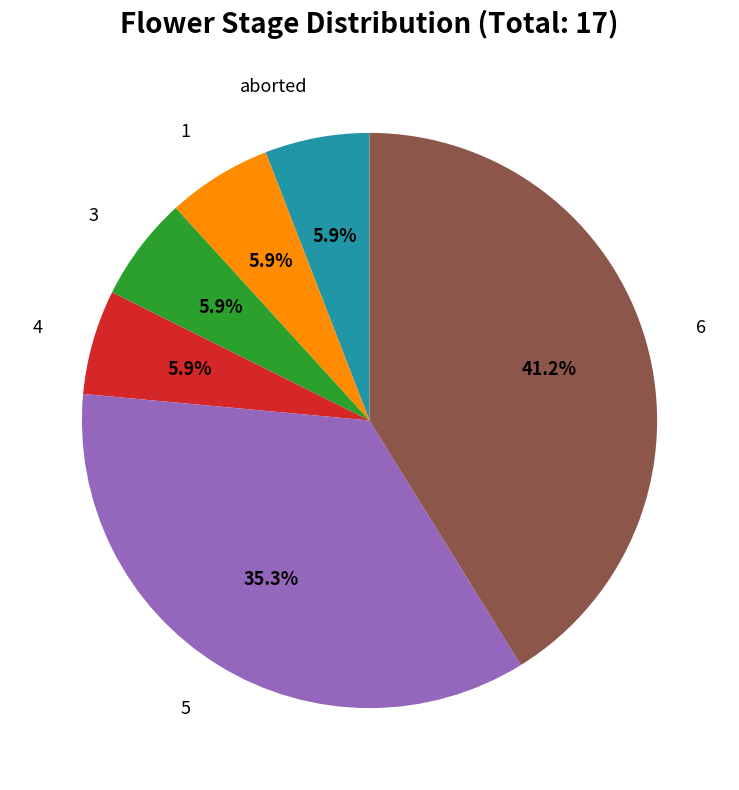

Does any single category account for the majority?

No